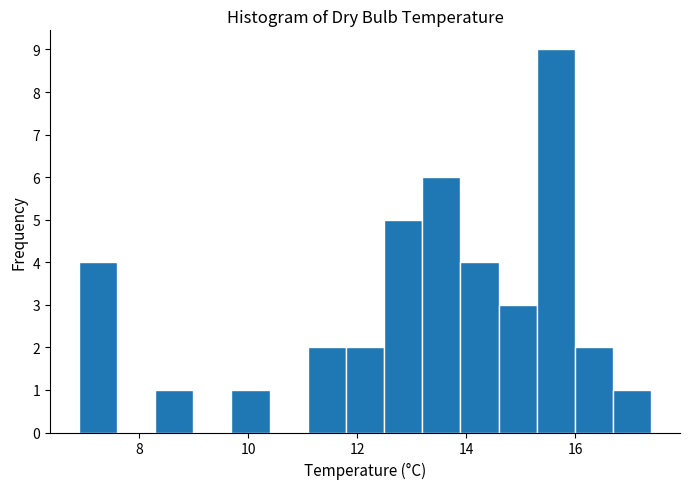

Read against the x-axis, roughly where is the centre of the tallest bar?

15.6